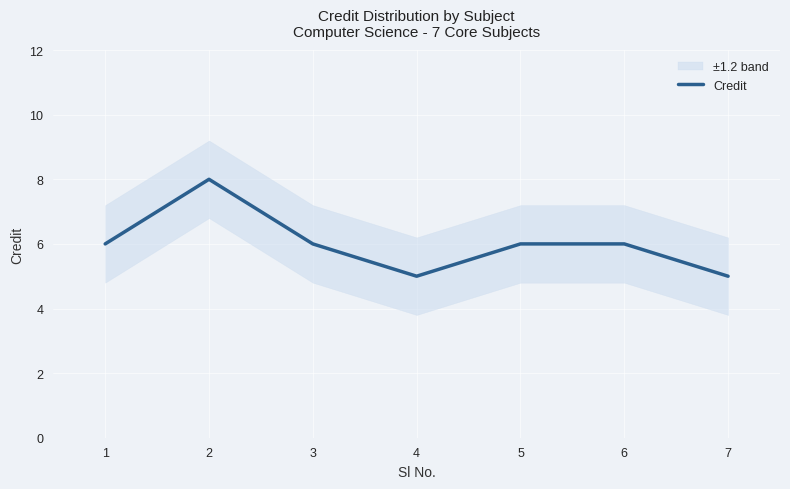

True or false: the data shows 8 at 2.

True